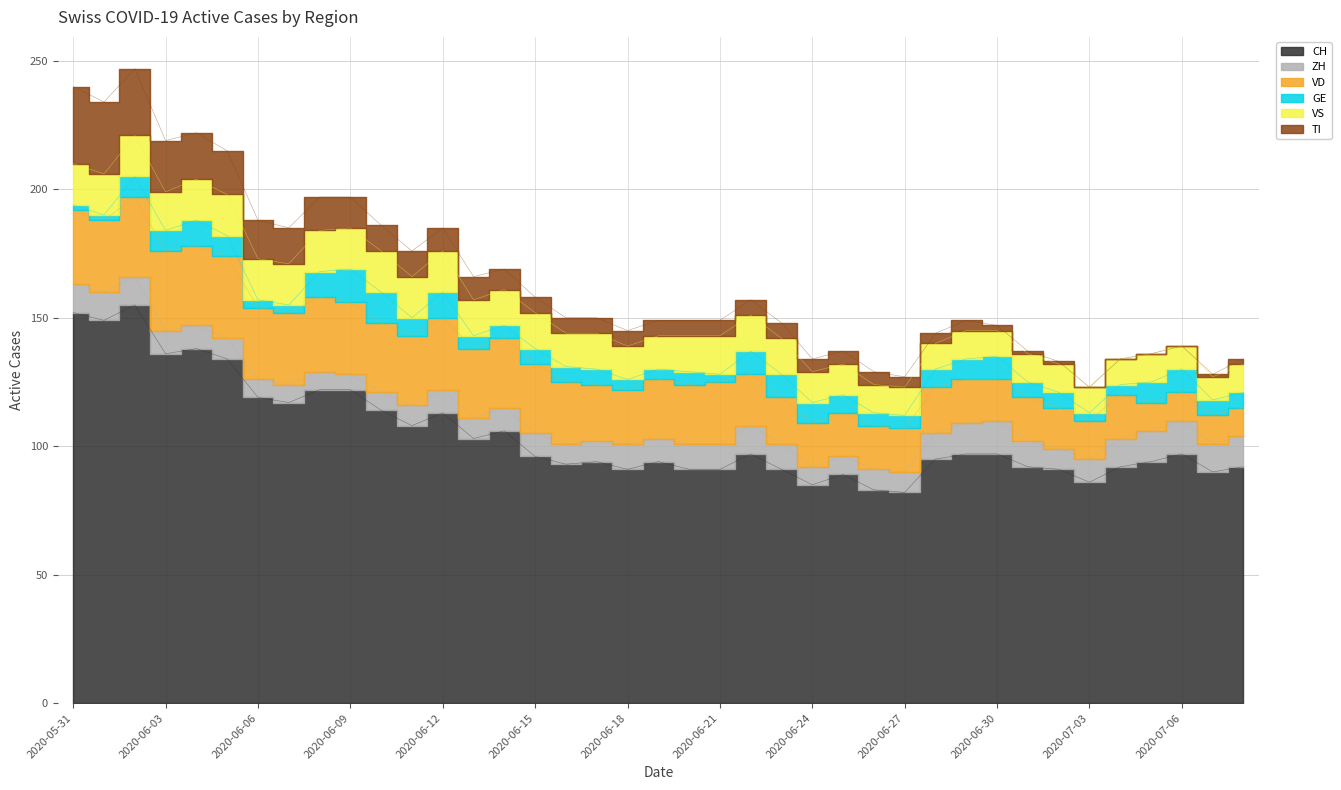

Reading left to right, list all the values displayed in this chart.

CH: 152	149	155	136	138	134	119	117	122	122	114	108	113	103	106	96	93	94	91	94	91	91	97	91	85	89	83	82	95	97	97	92	91	86	92	94	97	90	92
ZH: 11	11	11	9	9	8	7	7	7	6	7	8	9	8	9	9	8	8	10	9	10	10	11	10	7	7	8	8	10	12	13	10	8	9	11	12	13	11	12
VD: 29	28	31	31	31	32	28	28	29	28	27	27	28	27	27	27	24	22	21	23	23	24	20	18	17	17	17	17	18	17	16	17	16	15	17	11	11	11	11
GE: 2	2	8	8	10	8	3	3	10	13	12	7	10	5	5	6	6	6	4	4	5	3	9	9	8	7	5	5	7	8	9	6	6	3	4	8	9	6	6
VS: 16	16	16	15	16	16	16	16	16	16	16	16	16	14	14	14	13	14	13	13	14	15	14	14	12	12	11	11	10	11	10	11	11	10	10	11	9	9	11
TI: 30	28	26	20	18	17	15	14	13	12	10	10	9	9	8	6	6	6	6	6	6	6	6	6	5	5	5	4	4	4	2	1	1	0	0	0	0	1	2